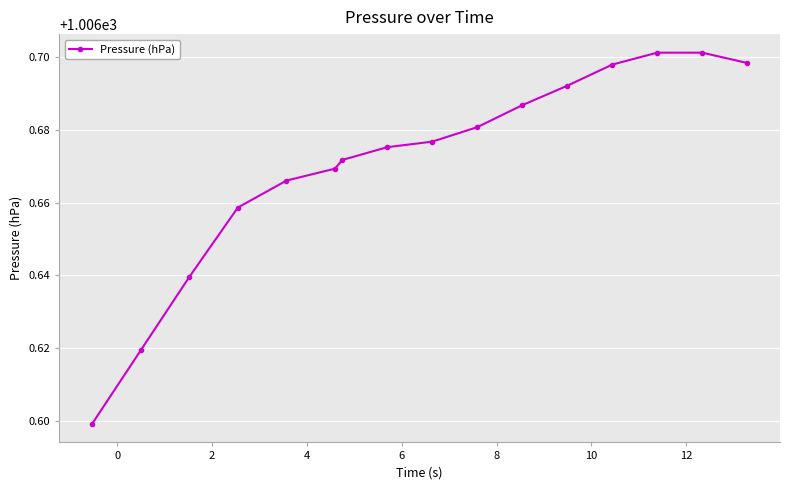

What is the sum of all values?

16106.7